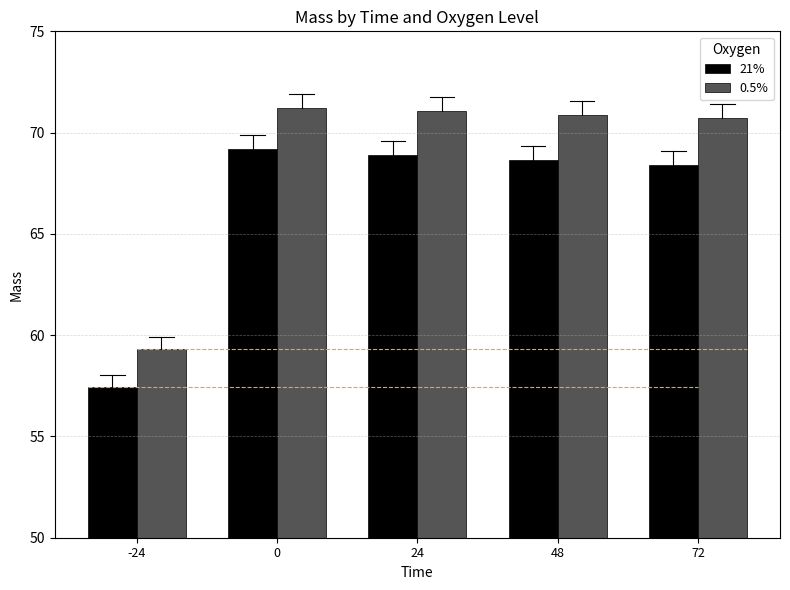

How many values in the 0.5% series are below 70?

1